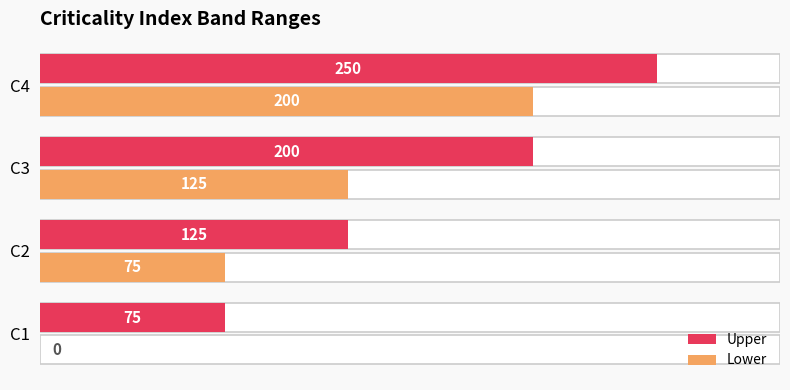

Reading left to right, transcribe all the data shown in this chart.

Upper: 75	125	200	250
Lower: 0	75	125	200